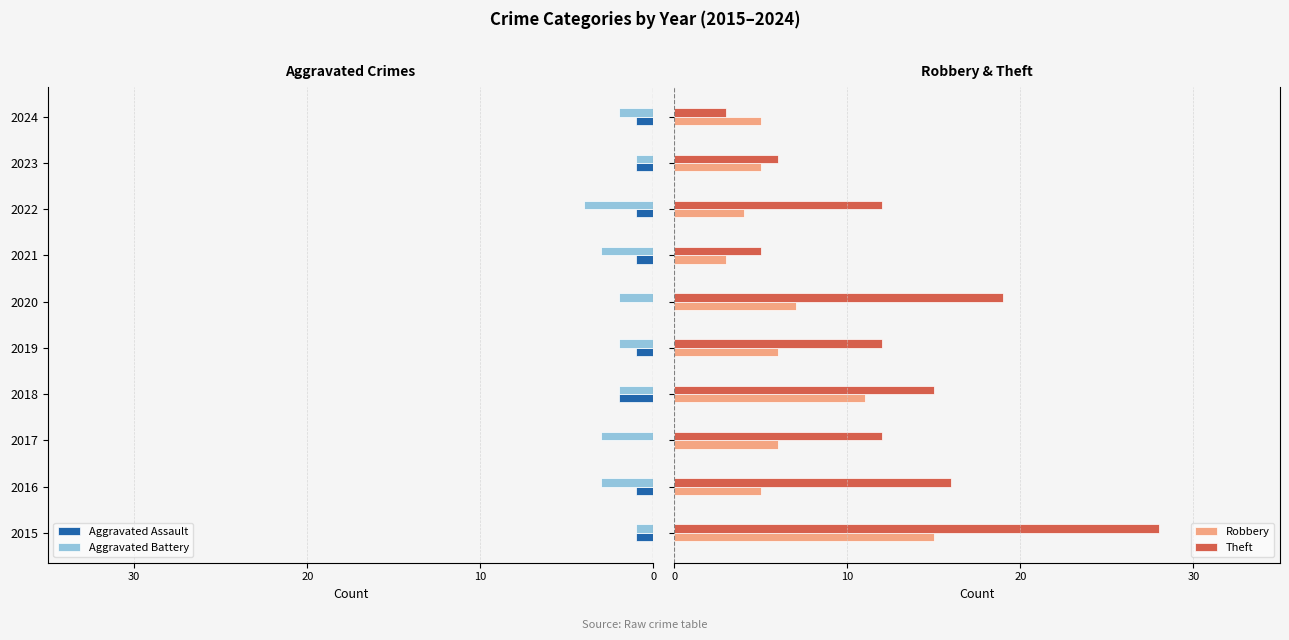

What is the lowest value of the Theft series?

3